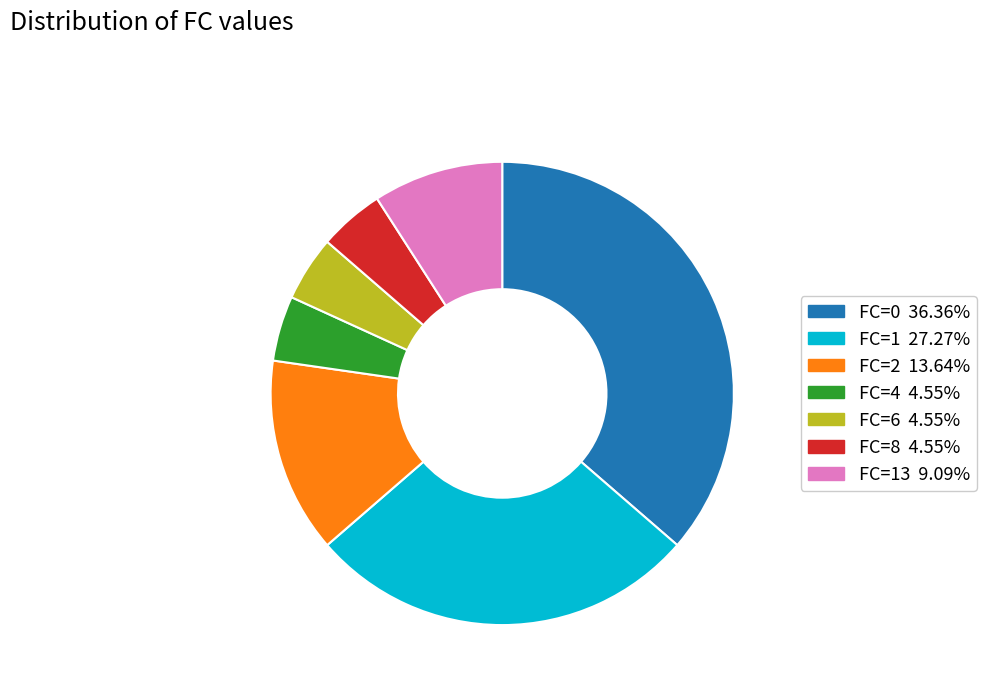

Is there a majority slice in this chart?

No